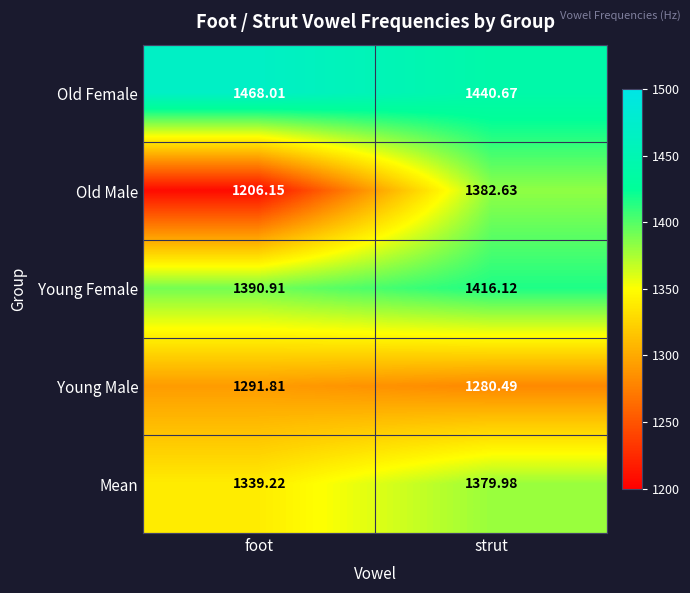

Which category has the highest value in the Old Female series?

foot